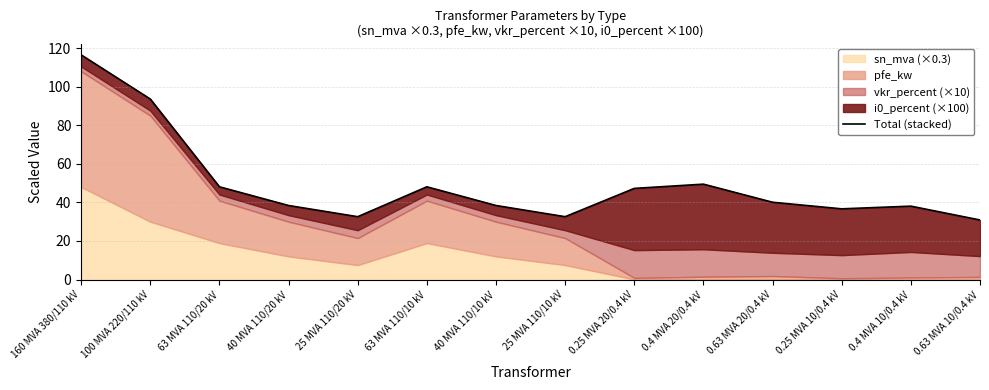

Approximately how many times larger is the value at 0.4 MVA 10/0.4 kV compared to 63 MVA 110/10 kV?

0.8